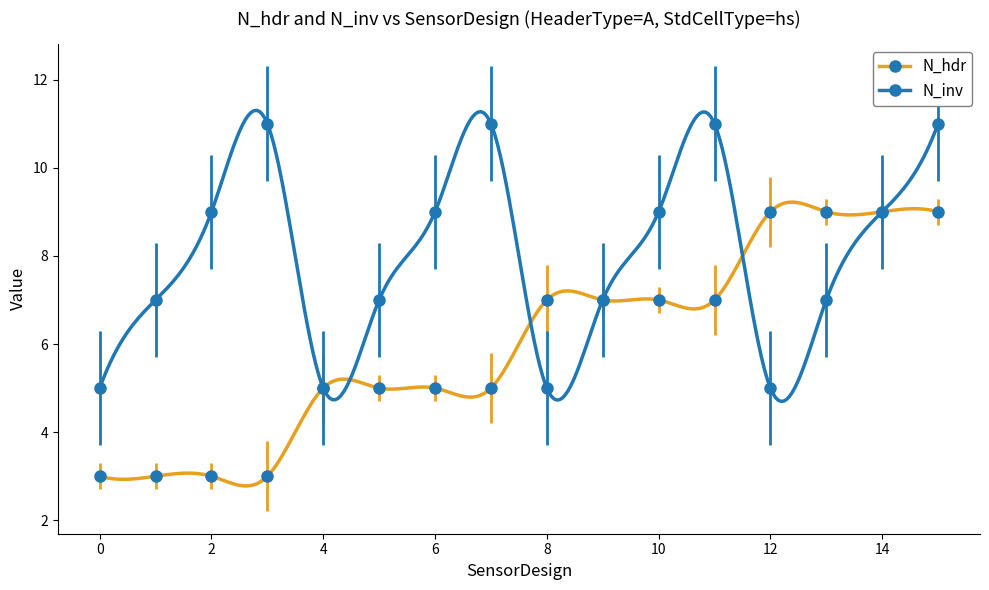

How many times do N_hdr and N_inv cross each other?

2